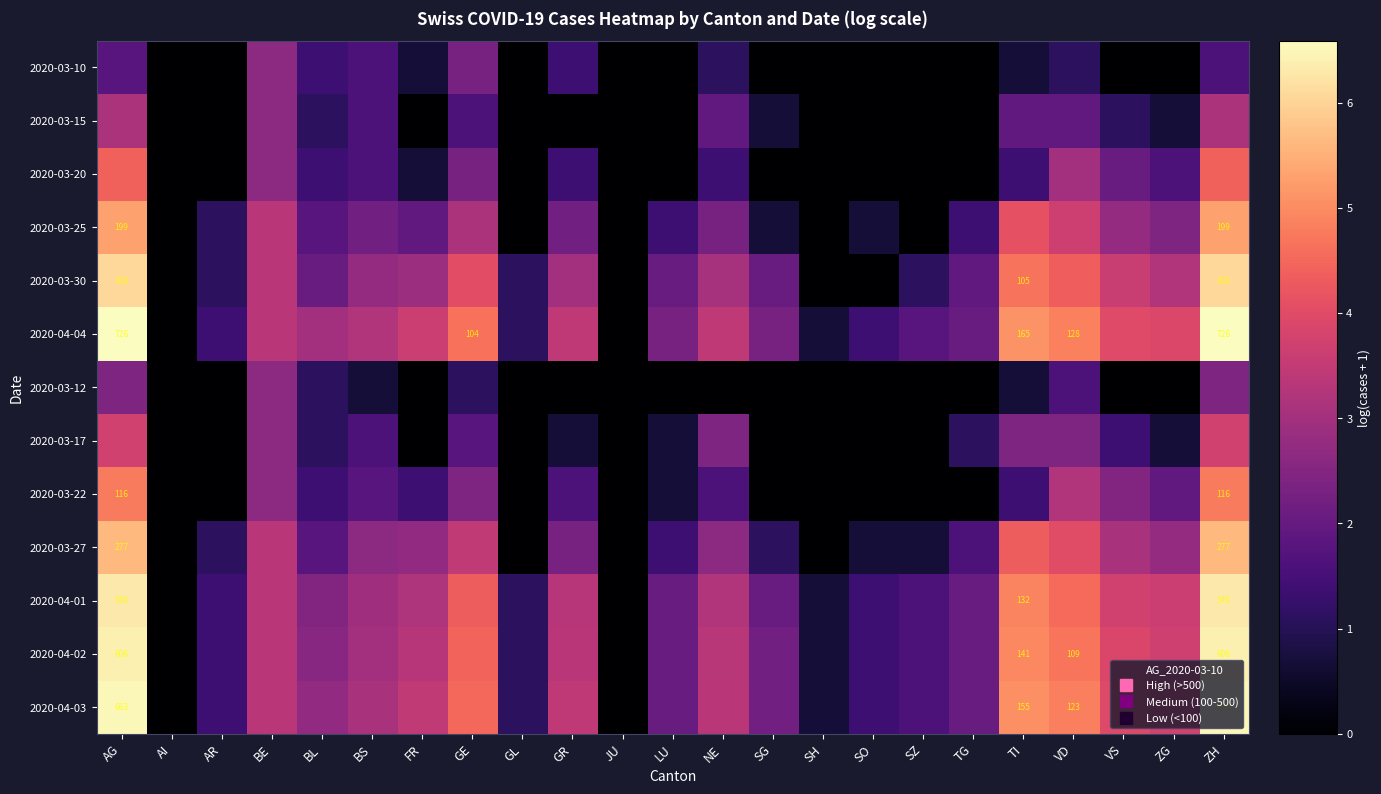

What is the difference between the second highest and minimum values in the 2020-03-12 series?

2.4